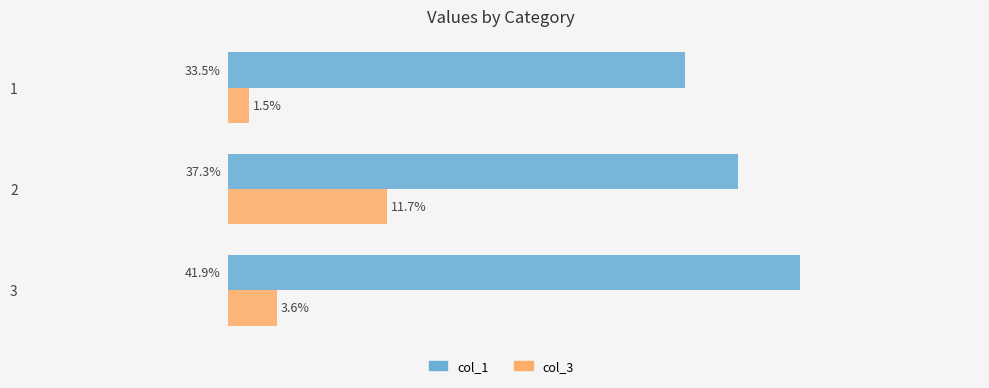

Rank the series by their average value, from highest to lowest.

col_1, col_3